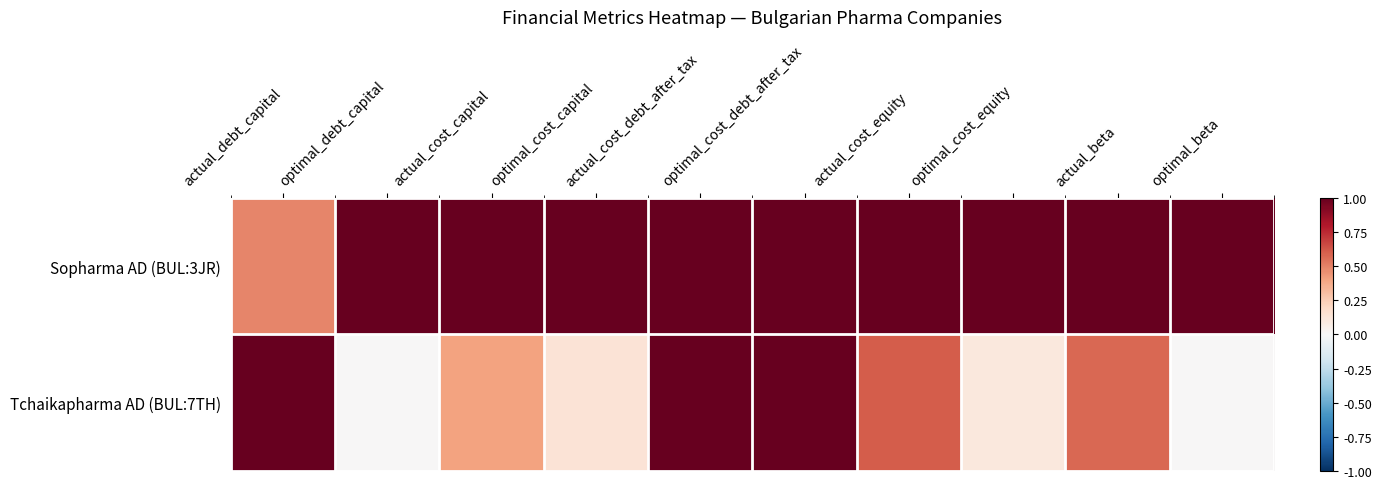

How many data points does each series have?

10